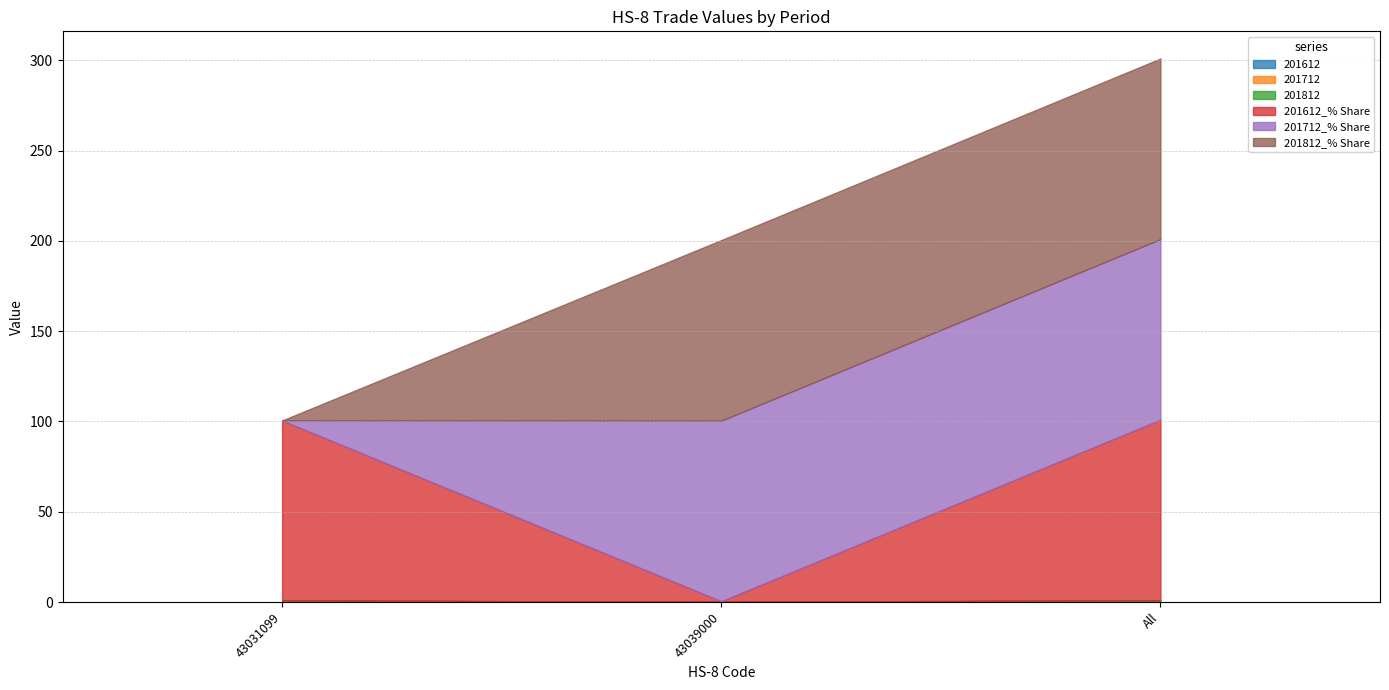

Which series changed the most between 43031099 and All?

201712_% Share